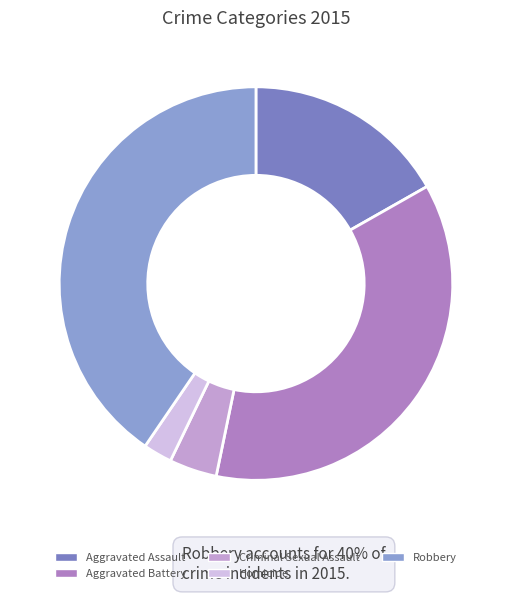

Count the number of slices in the pie.

5